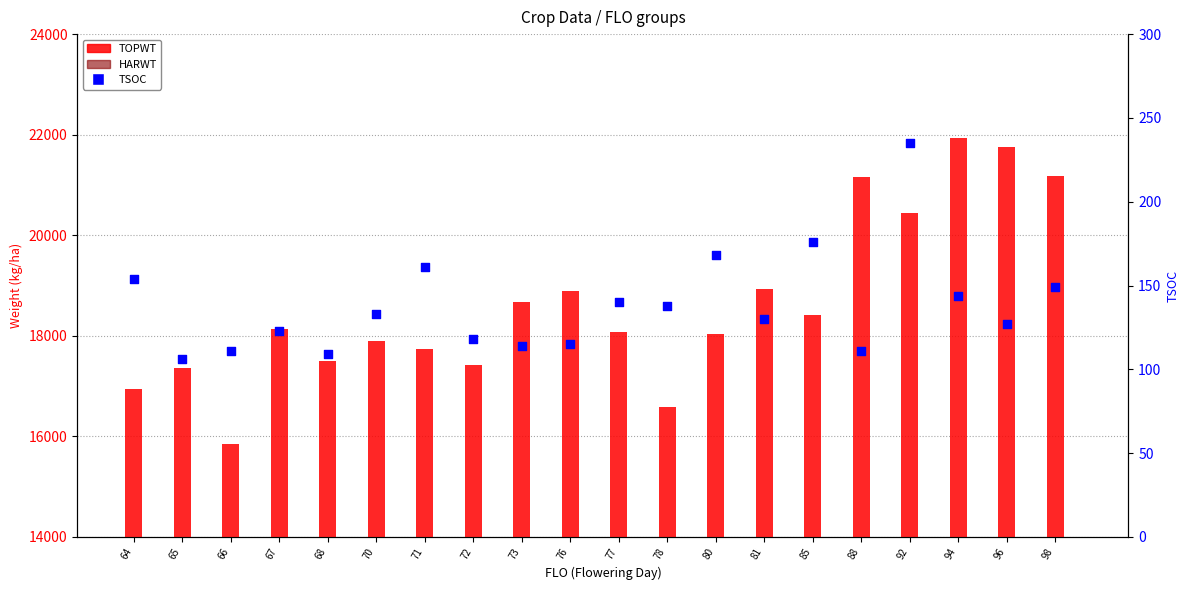

Is the value of TSOC at 68 greater than the value of TOPWT at 71?

No